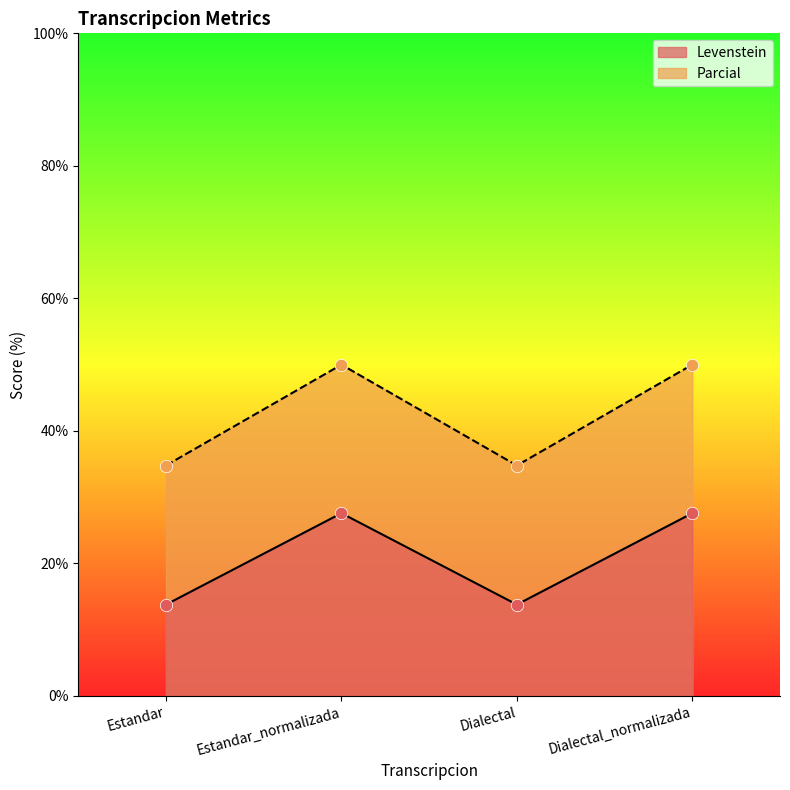

Which series reaches the maximum Y coordinate?

Parcial